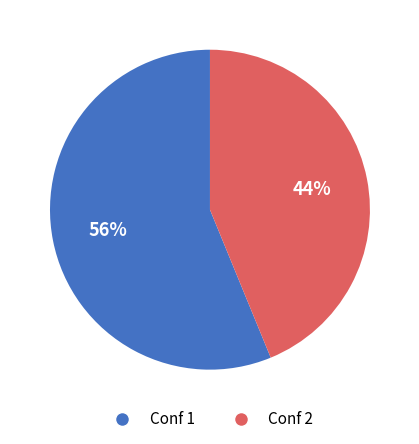

To the nearest percent, what is the difference between the largest and smallest slice percentages?

12%